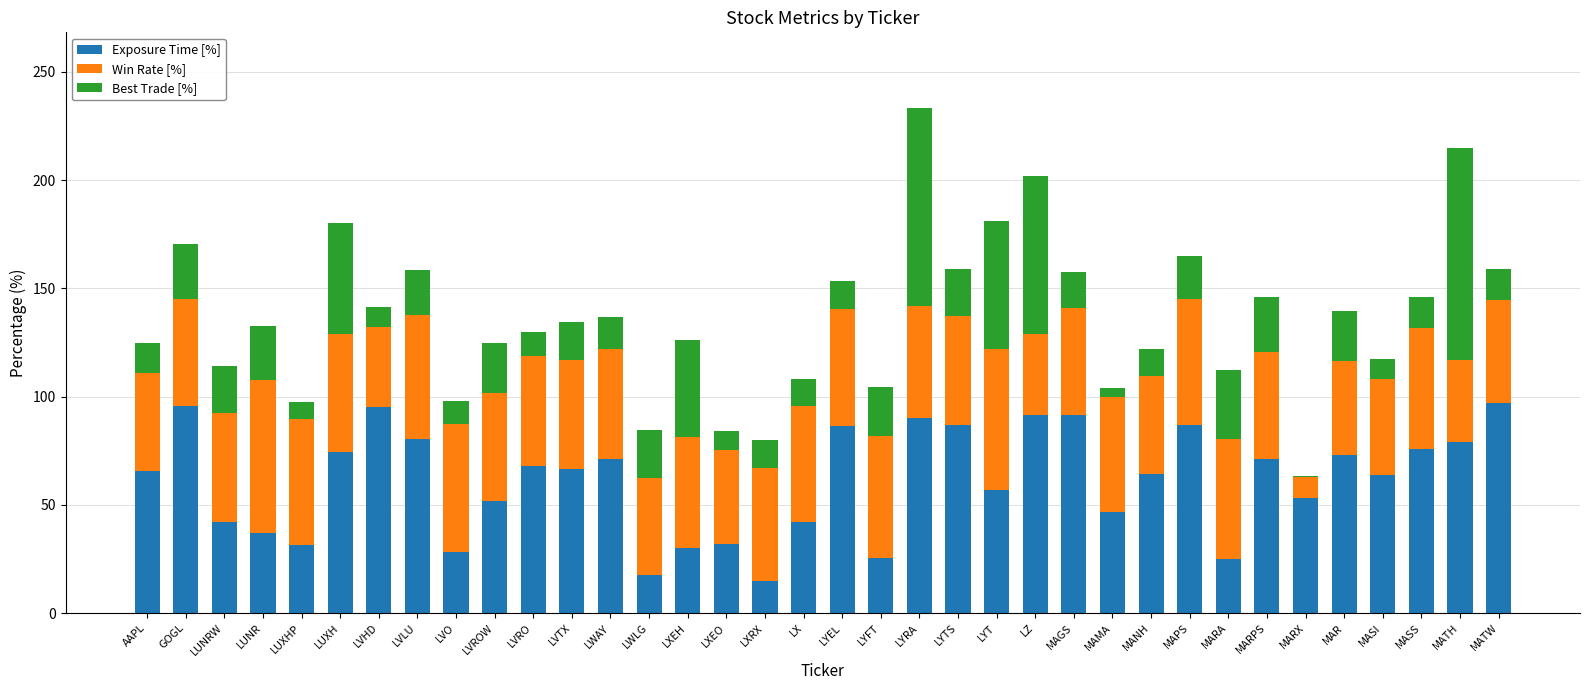

What is the sum of the Exposure Time [%] values at LWAY and MANH?

135.3